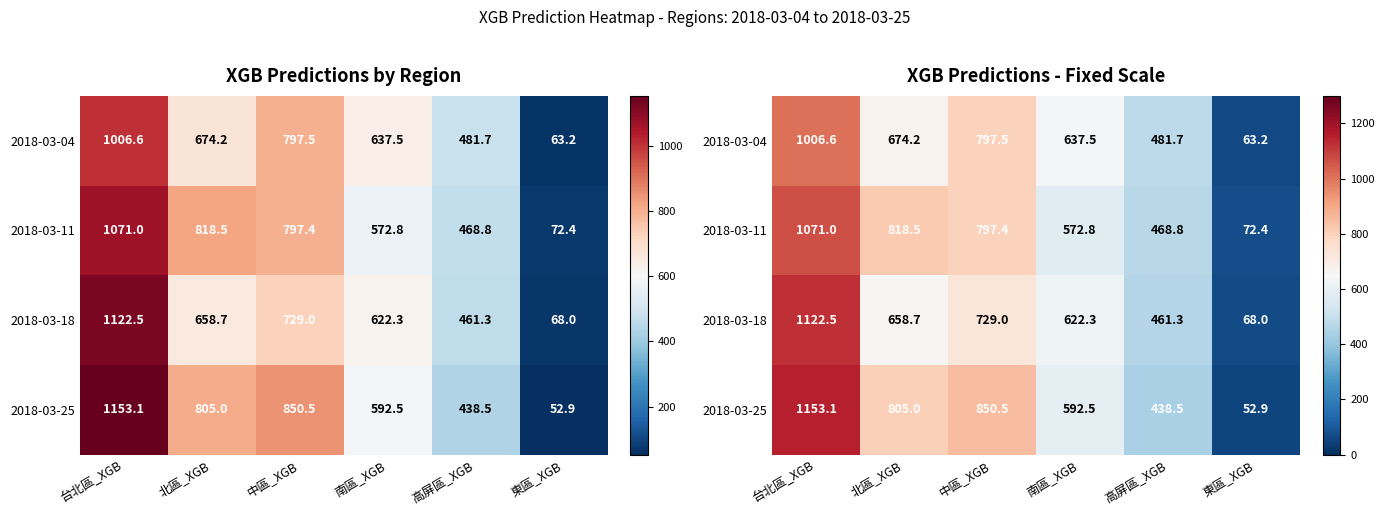

What is the total value across all series at 台北區_XGB?

4353.2